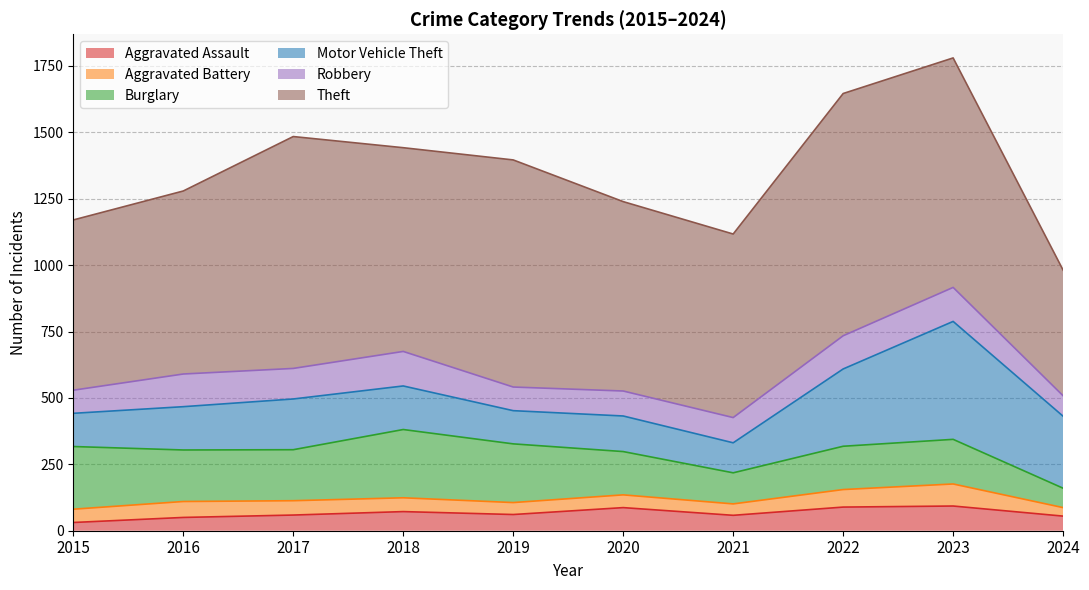

How many intersections are there between Motor Vehicle Theft and Burglary?

1